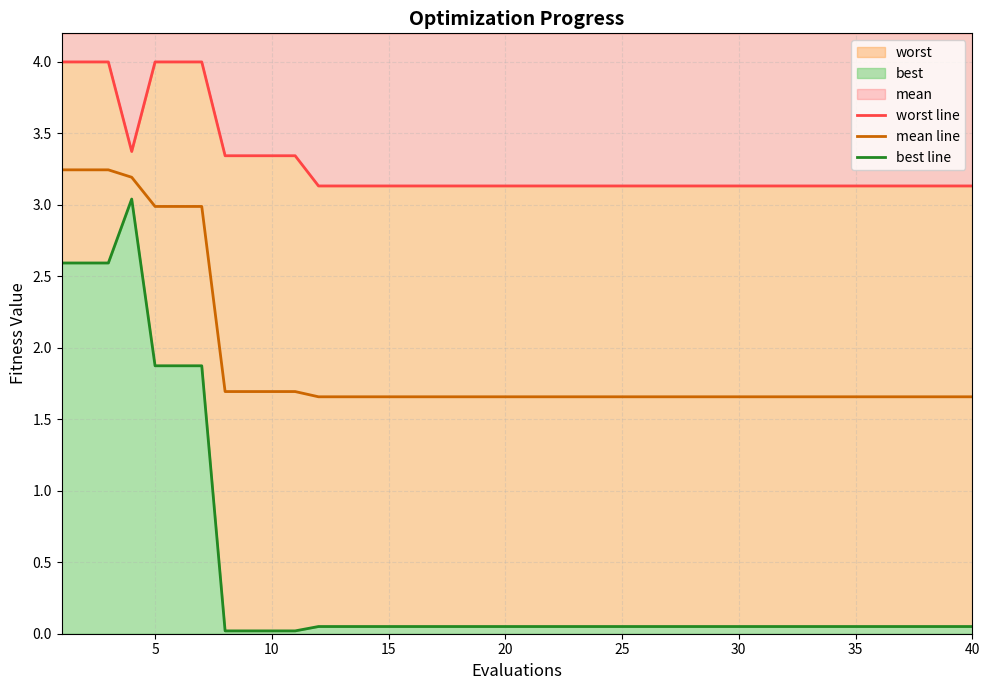

At how many categories does at least one series exceed 3?

40